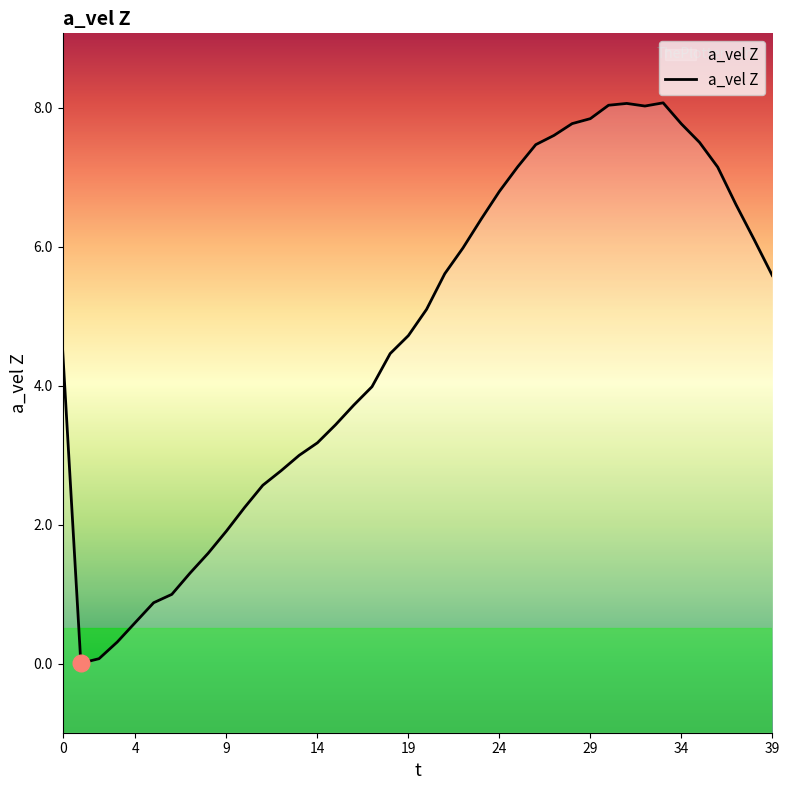

What is the difference between the maximum and minimum values?

8.1